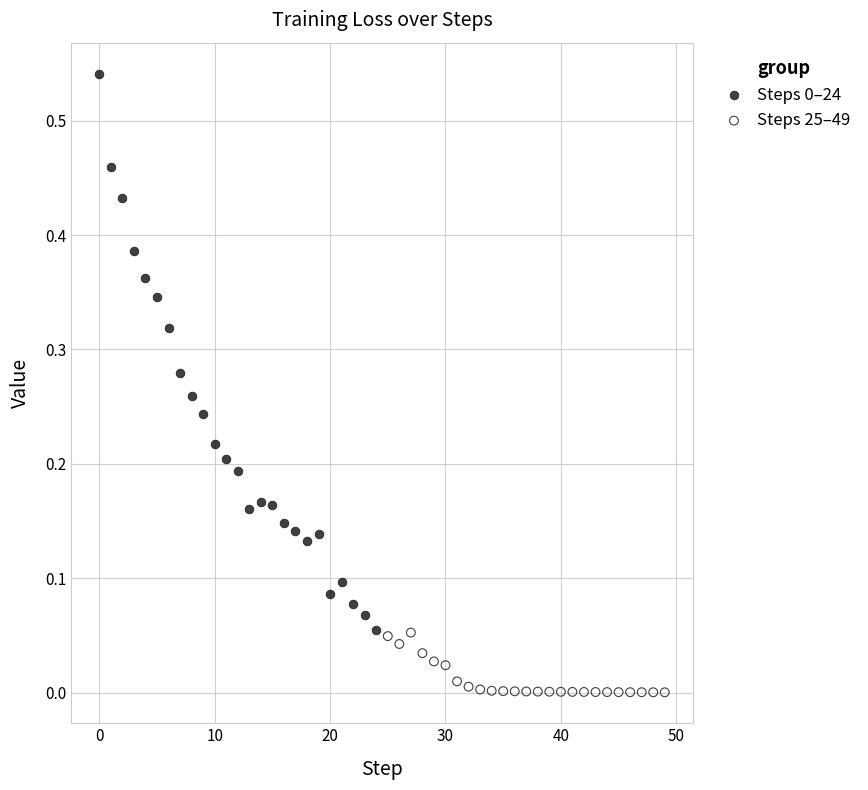

Which series reaches the minimum Y coordinate?

Steps 25–49